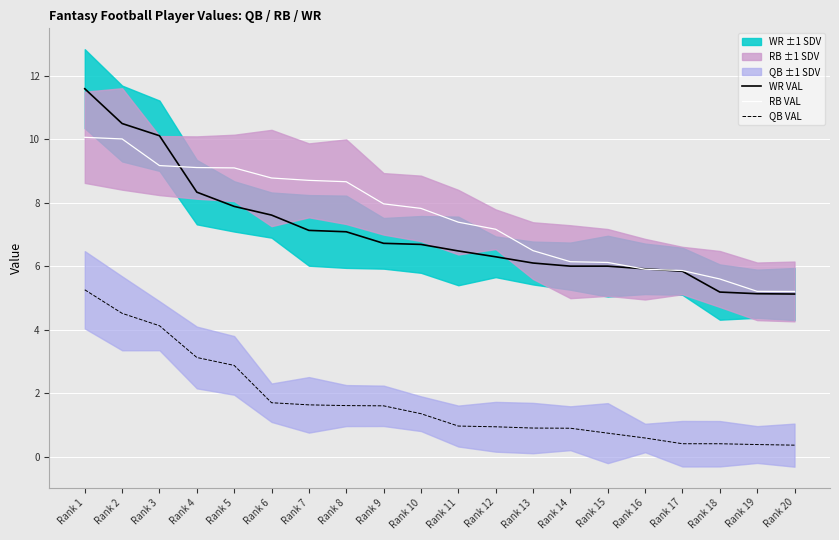

What is the minimum value shown in the chart?

0.4